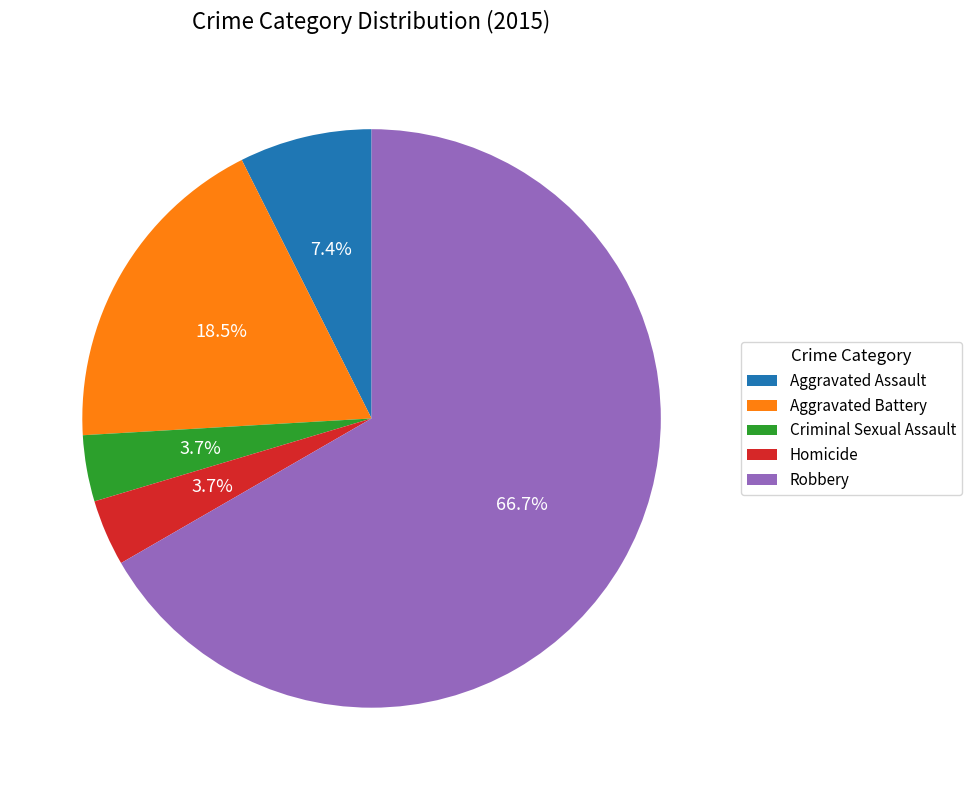

To the nearest percent, what is the combined percentage of Criminal Sexual Assault and Aggravated Battery?

22%